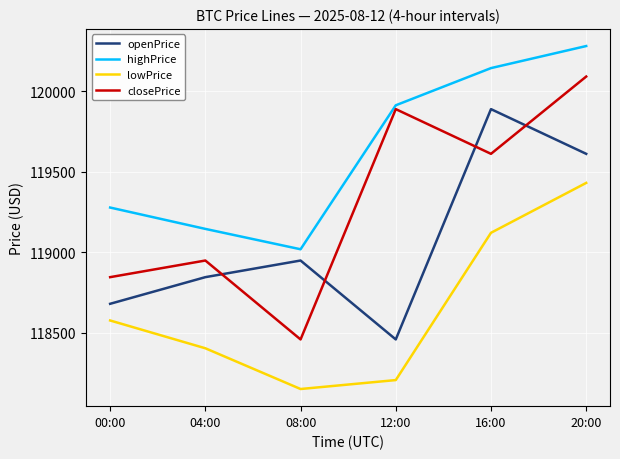

What is the spread (max minus min) of values at 04:00?

741.4